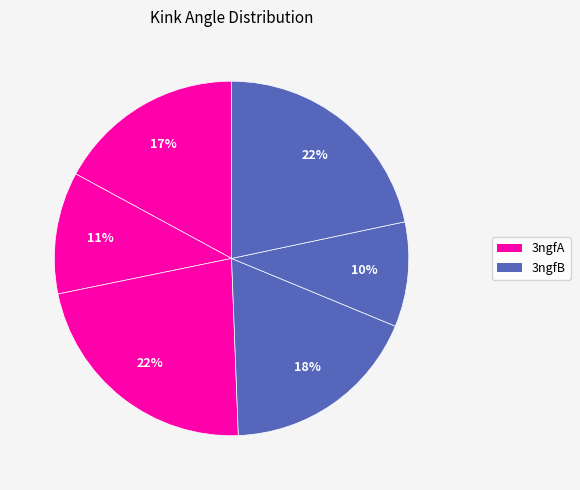

What is the largest slice in the pie chart?

3ngfA (160)